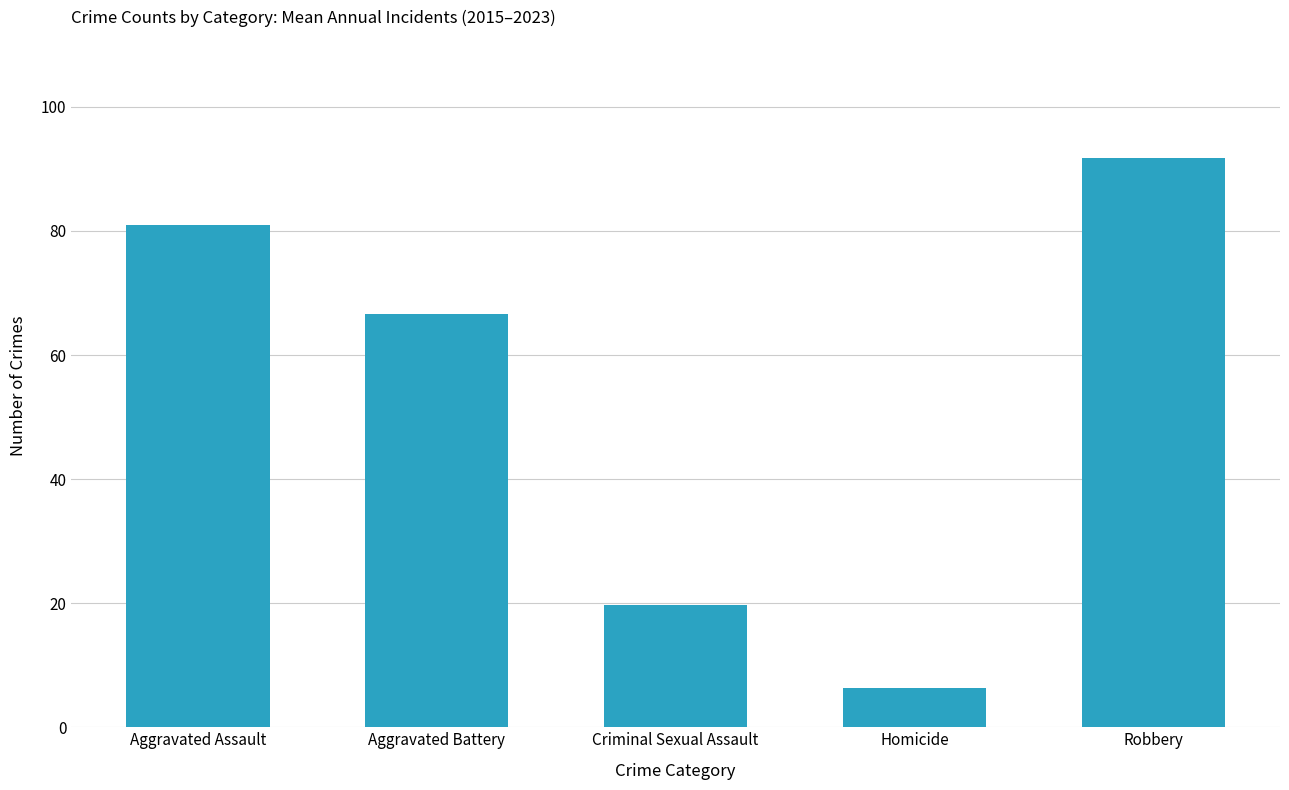

What is the change in value from Aggravated Battery to Criminal Sexual Assault?

-46.8